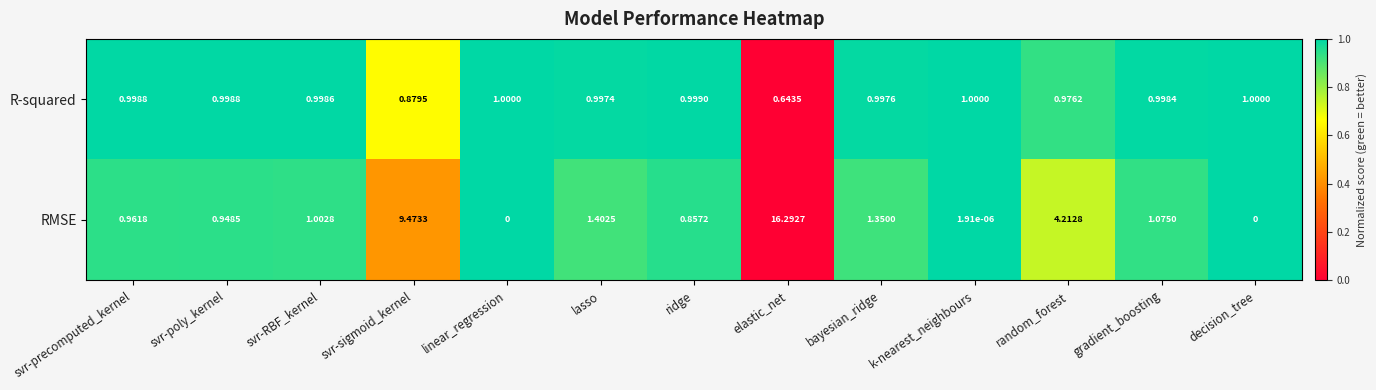

Rank the series by their average value, from lowest to highest.

R-squared, RMSE